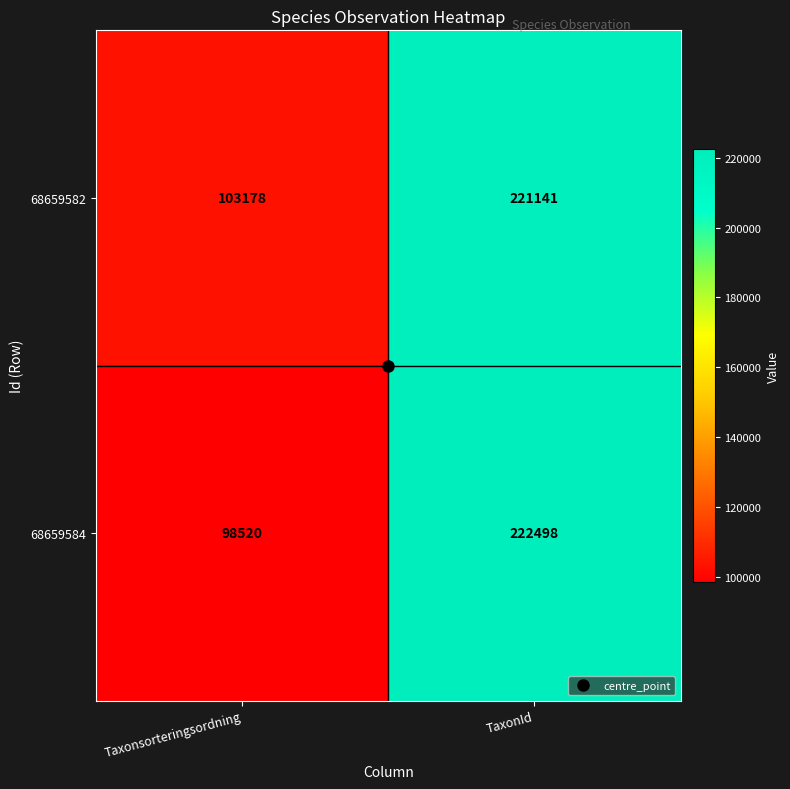

Which series changed the most between Taxonsorteringsordning and TaxonId?

68659584